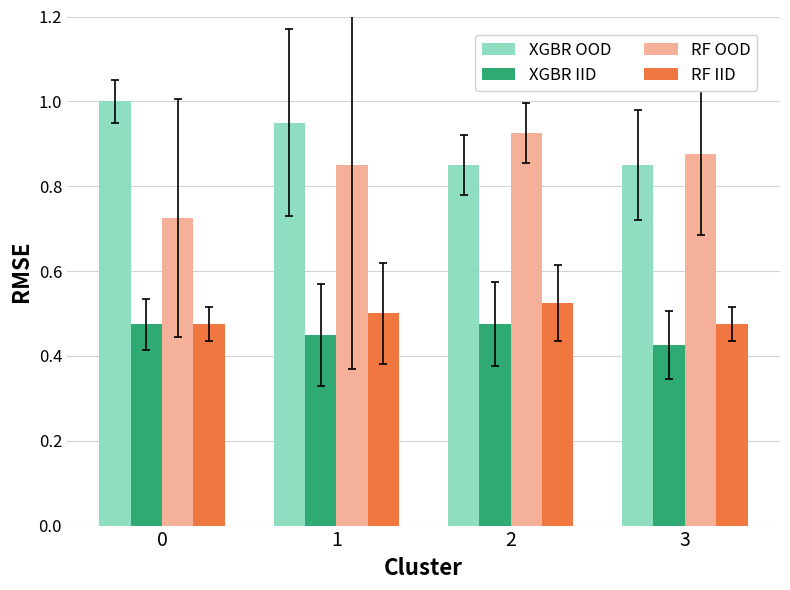

How many series are shown in this chart?

4